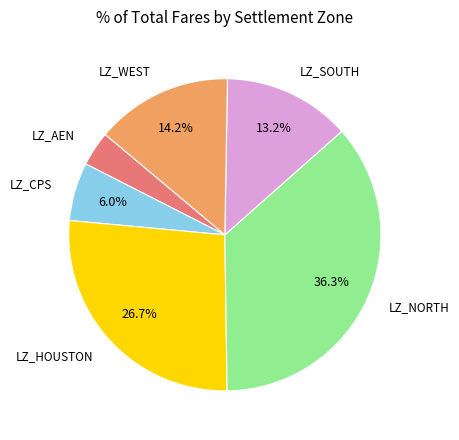

Is there any slice that represents more than half of the pie?

No